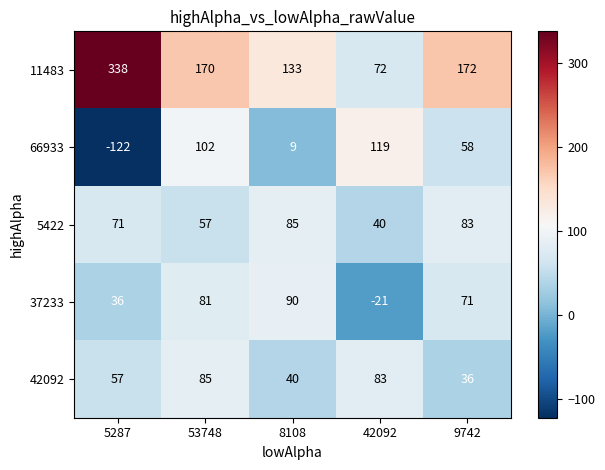

What is the average value of the 11483 series?

177